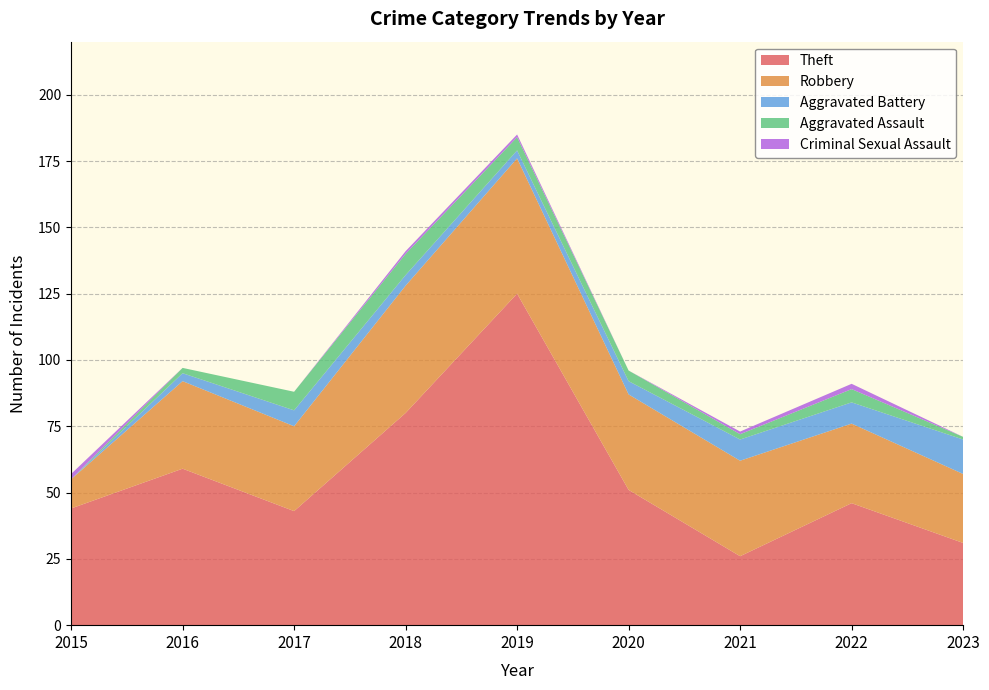

Reading left to right, what are all the values shown in this chart?

Theft: 2015=44	2016=59	2017=43	2018=80	2019=125	2020=51	2021=26	2022=46	2023=31
Robbery: 2015=11	2016=33	2017=32	2018=48	2019=51	2020=36	2021=36	2022=30	2023=26
Aggravated Battery: 2015=0	2016=3	2017=6	2018=4	2019=3	2020=5	2021=8	2022=8	2023=13
Aggravated Assault: 2015=0	2016=2	2017=7	2018=8	2019=5	2020=4	2021=2	2022=5	2023=1
Criminal Sexual Assault: 2015=2	2016=0	2017=0	2018=1	2019=1	2020=0	2021=1	2022=2	2023=0